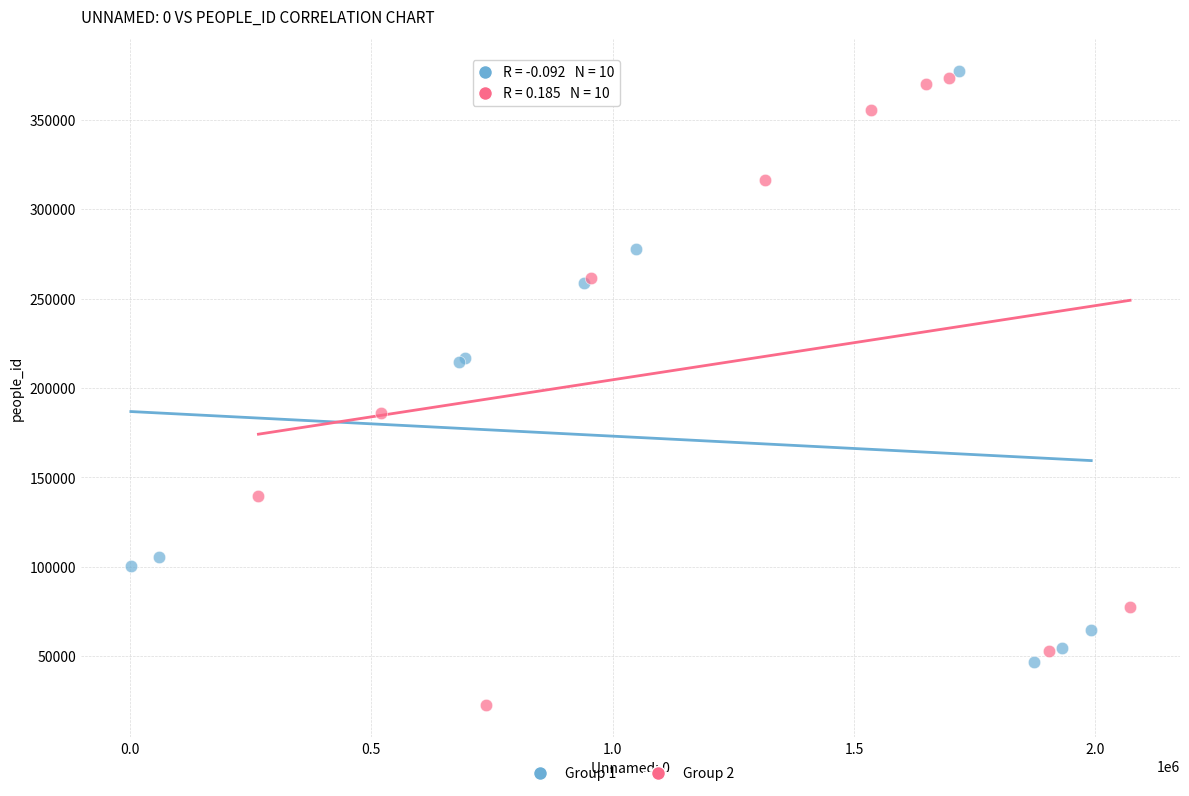

What are all the series names shown in the legend?

Group 1, Group 2